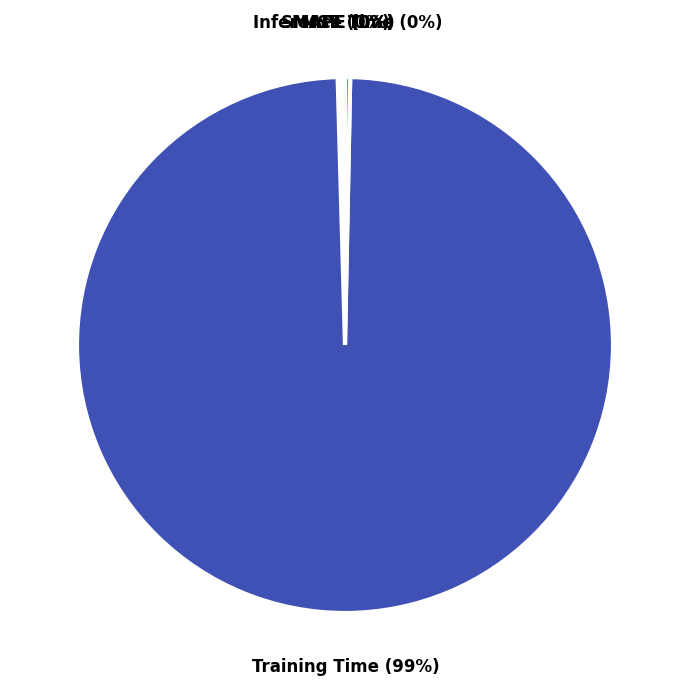

Which category has the biggest portion of the pie?

Training Time